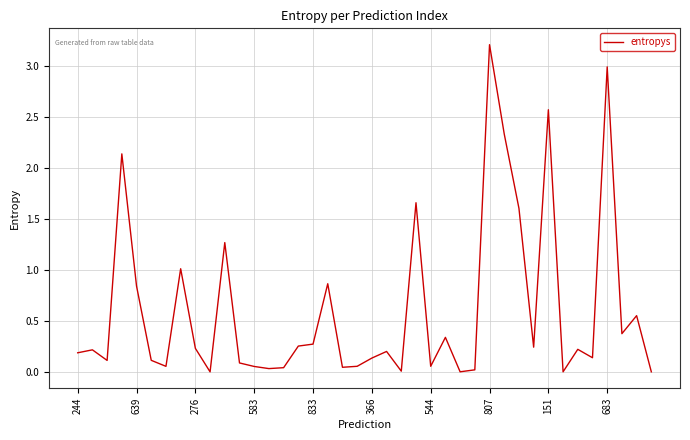

Reading left to right, extract all data points from this chart.

0.2	0.2	0.1	2.1	0.8	0.1	0.1	1.0	0.2	0.0	1.3	0.1	0.1	0.0	0.0	0.3	0.3	0.9	0.0	0.1	0.1	0.2	0.0	1.7	0.1	0.3	0.0	0.0	3.2	2.3	1.6	0.2	2.6	0.0	0.2	0.1	3.0	0.4	0.6	0.0